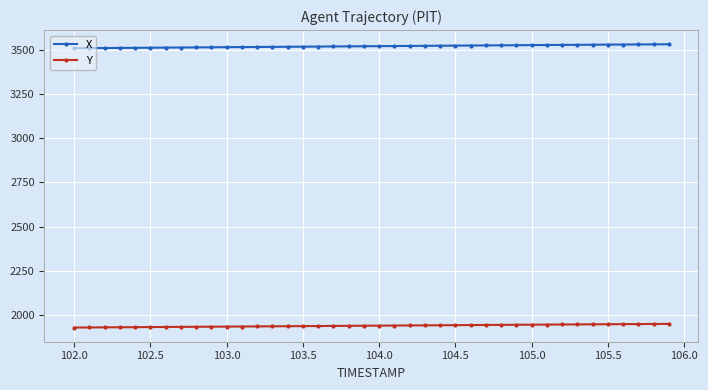

Does the chart display data point markers on the line(s)?

Yes